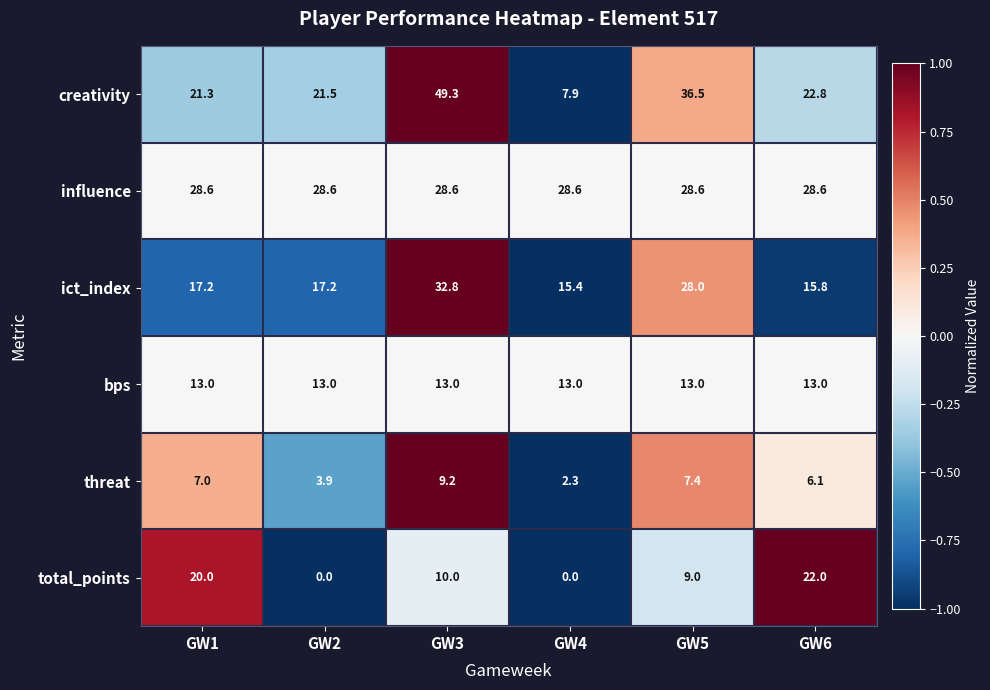

How many series are shown in this chart?

6